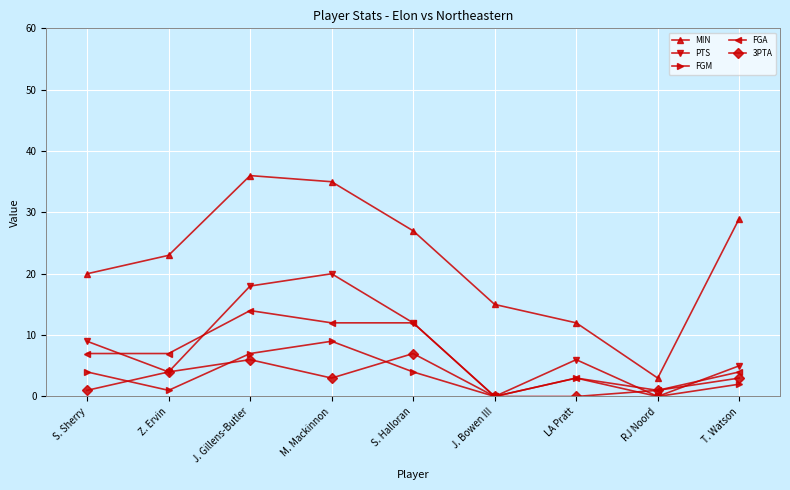

What is the spread (max minus min) of values at M. Mackinnon?

32